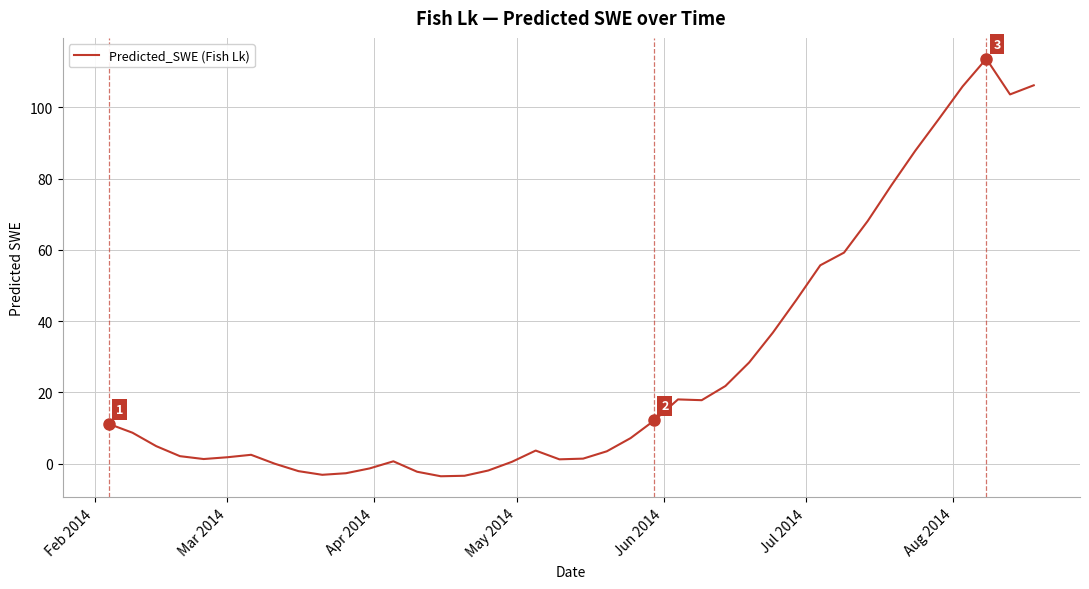

What is the minimum value shown in the chart?

-3.6